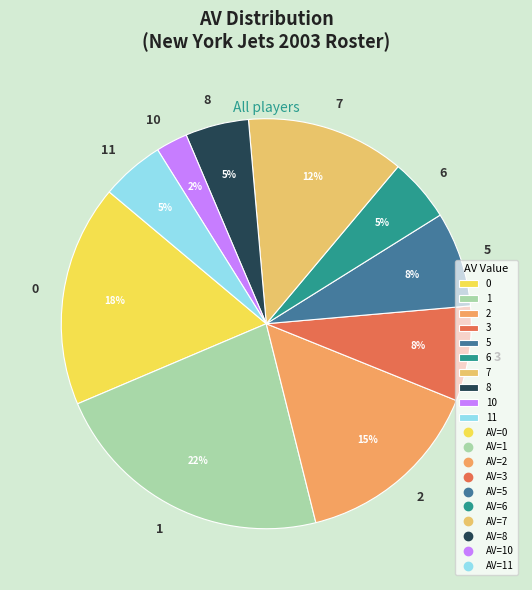

To the nearest percent, what is the difference between the 7 and 0 slice percentages?

5%